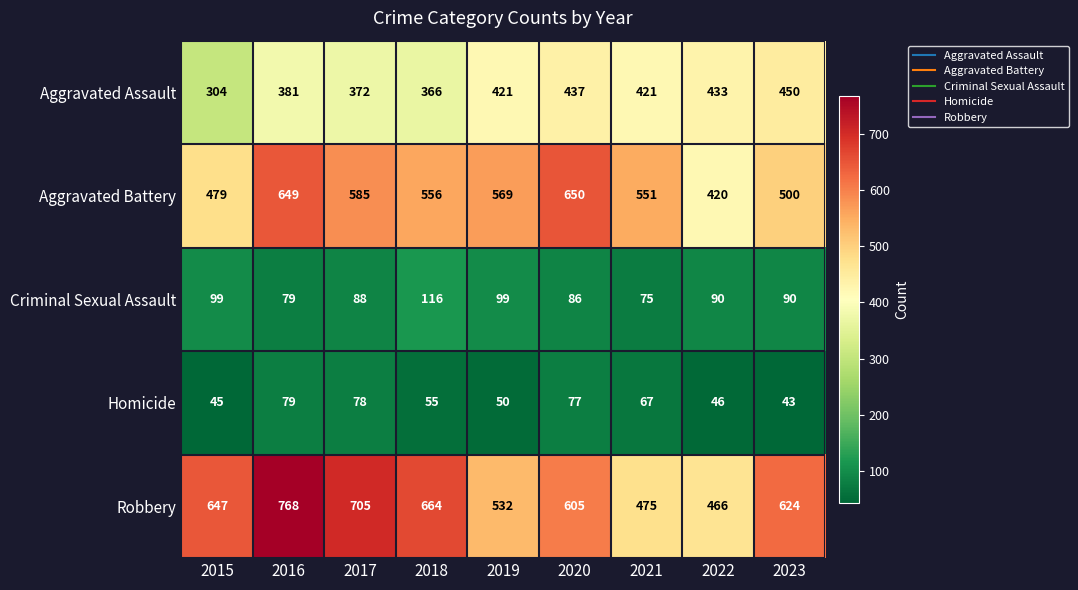

What is the maximum value shown in the chart?

768